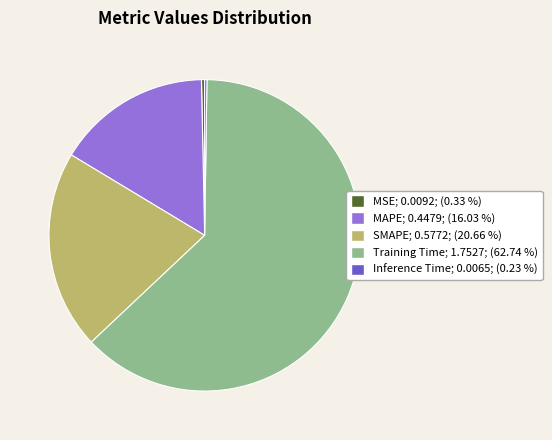

Between Training Time and SMAPE, which is larger?

Training Time